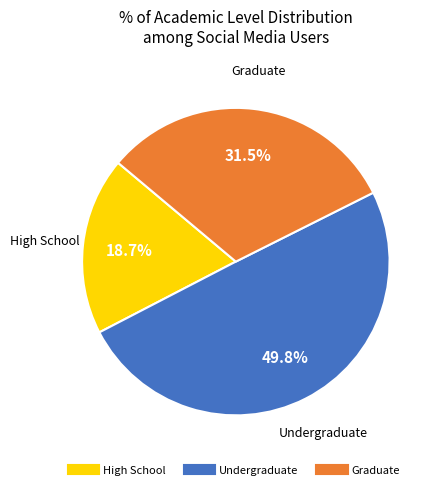

Count the number of slices in the pie.

3